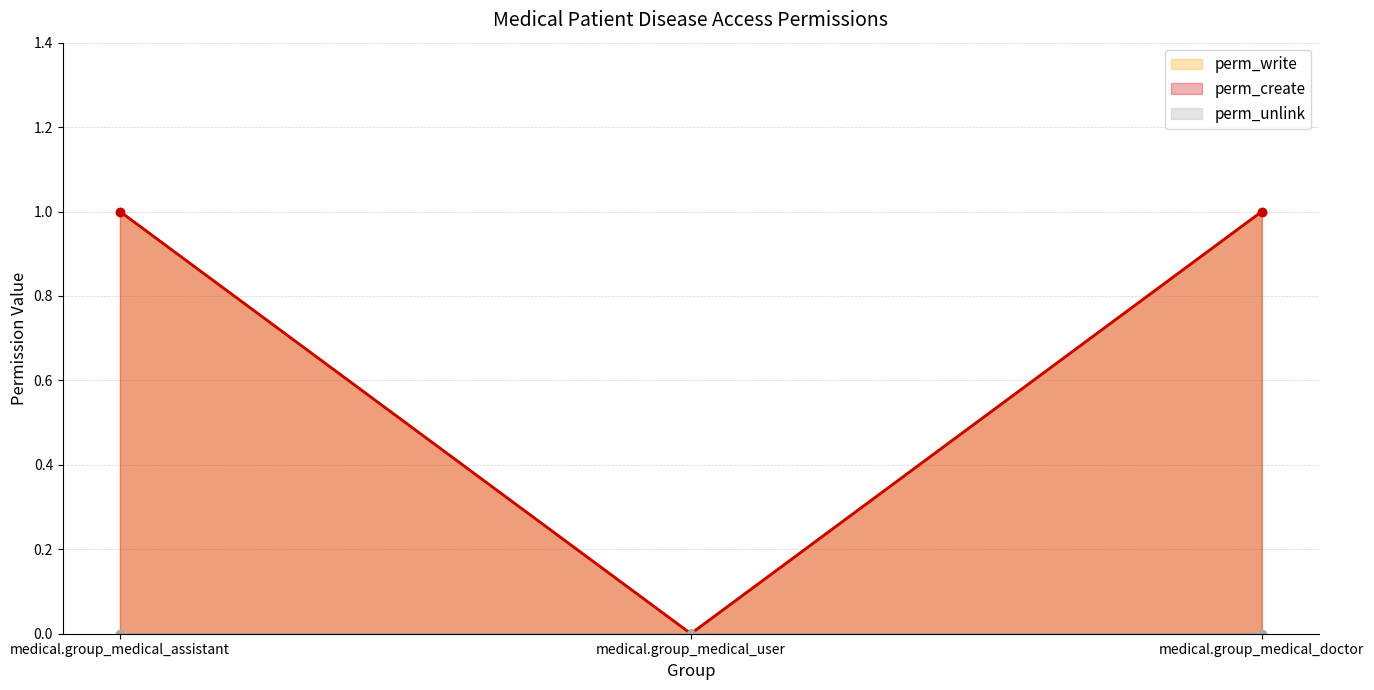

What is the sum of the perm_create_line values at medical.group_medical_assistant and medical.group_medical_user?

1